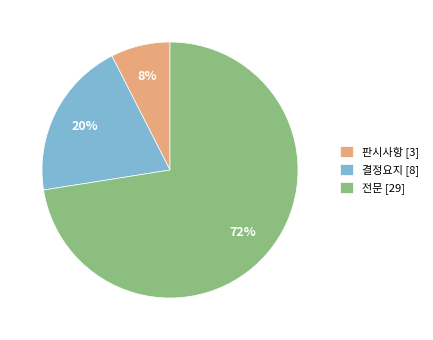

To the nearest percent, what is the combined percentage of 전문 [29] and 결정요지 [8]?

92%